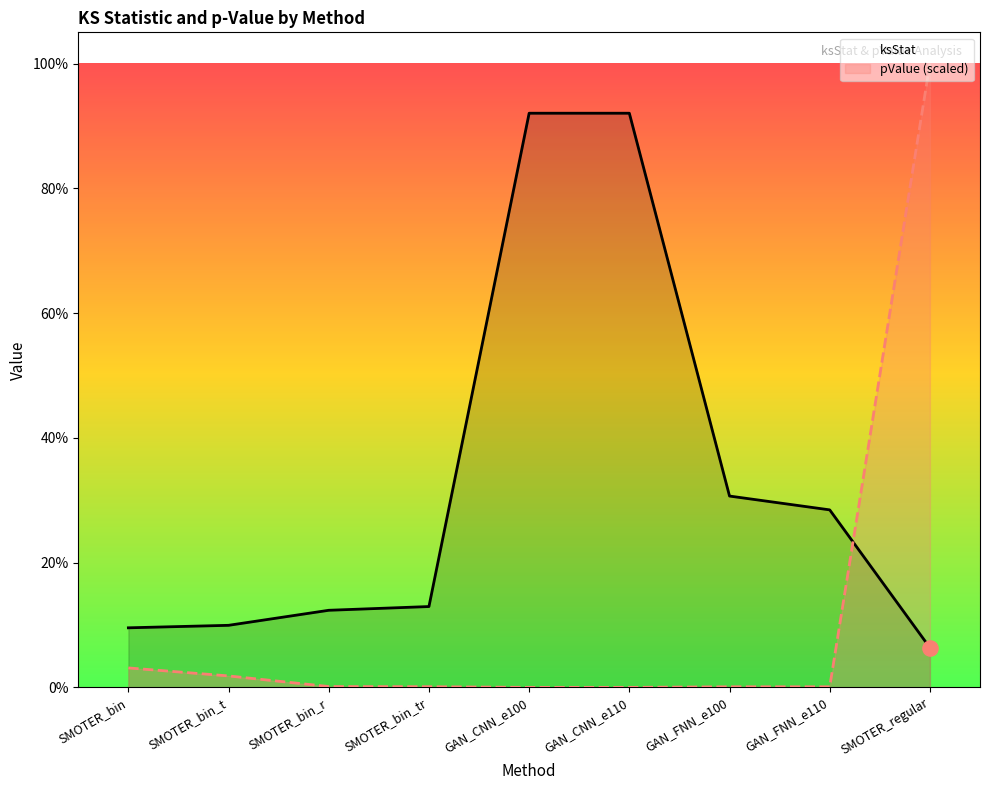

Which series has the largest Y range (max minus min)?

pValue